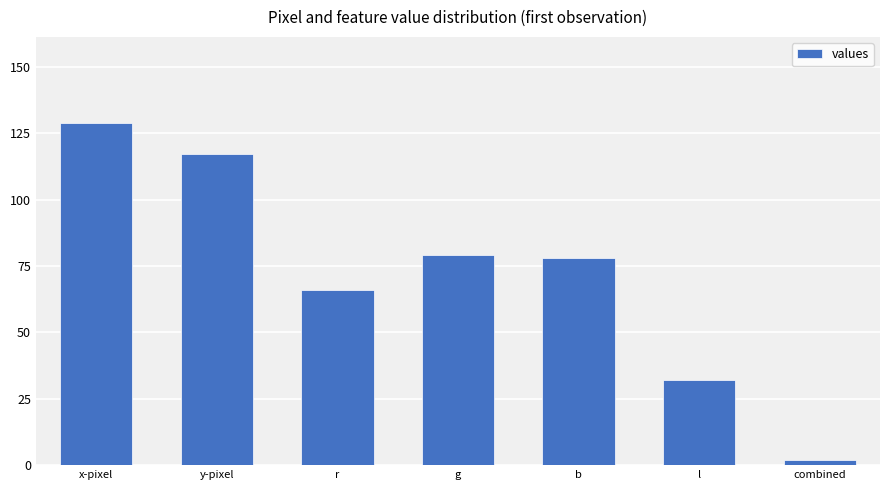

The value at x-pixel is 35. True or false?

False